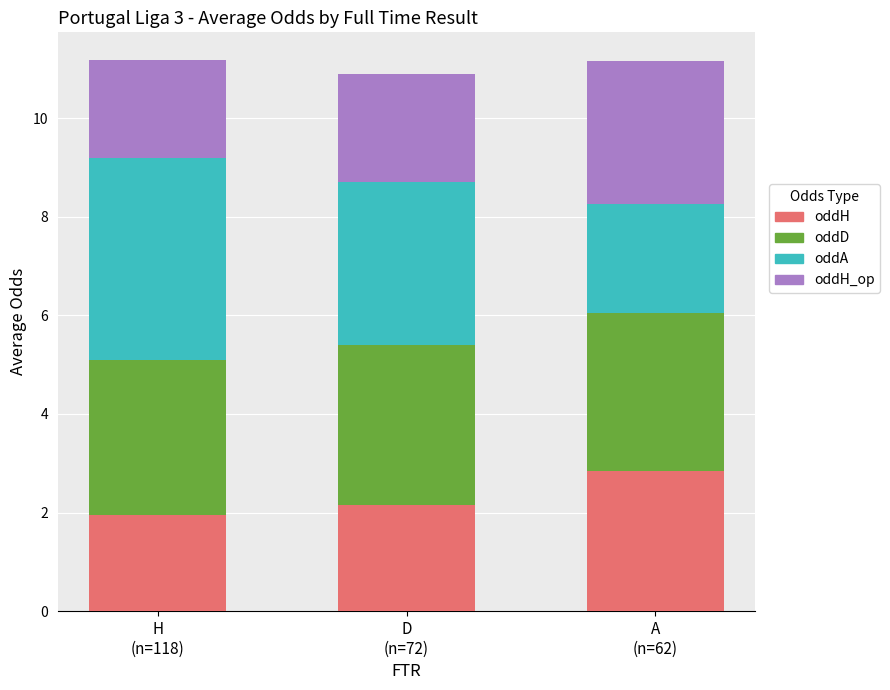

What is the difference between the maximum and minimum values in the oddH series?

0.9